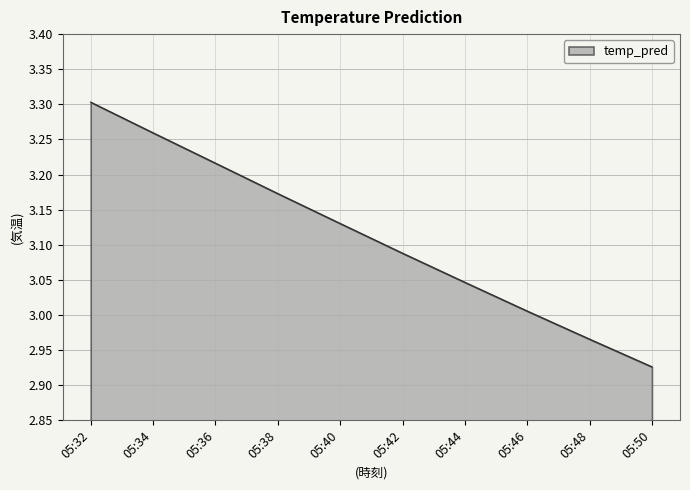

What is the difference between the maximum and minimum values?

0.4